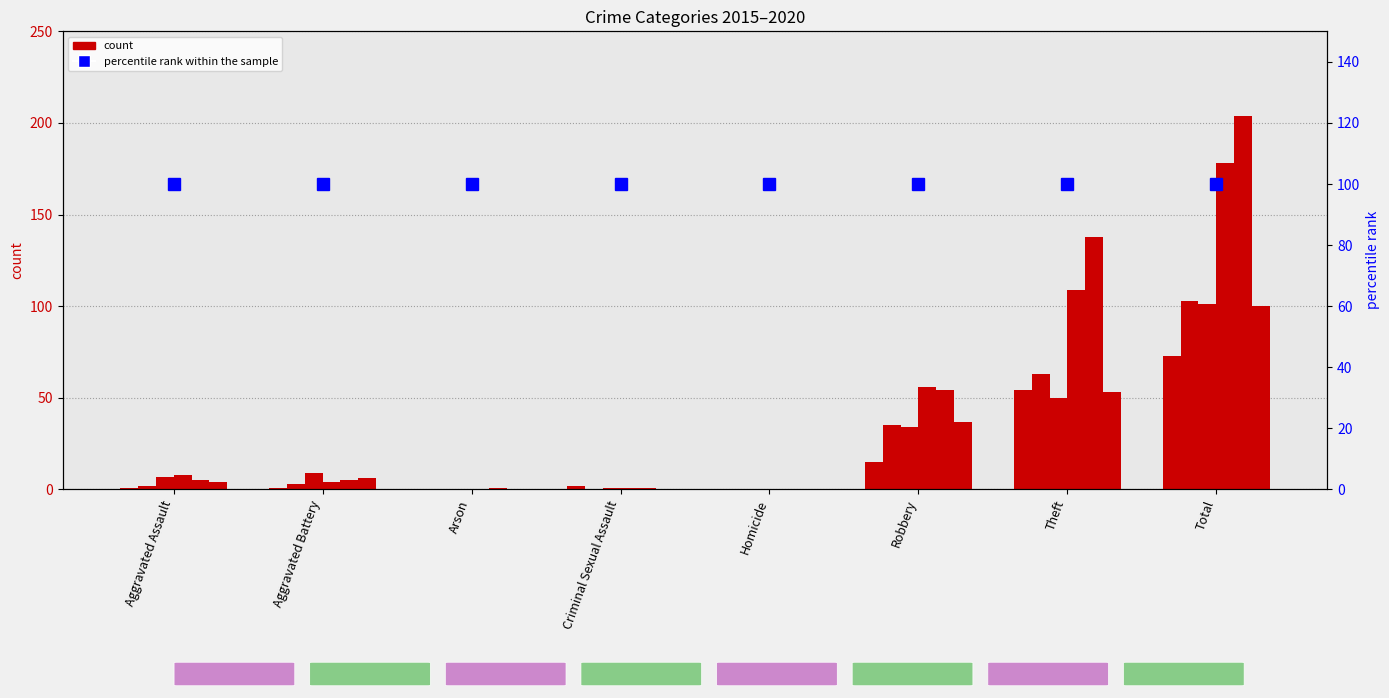

The value of 2018 at Theft is 63. True or false?

False